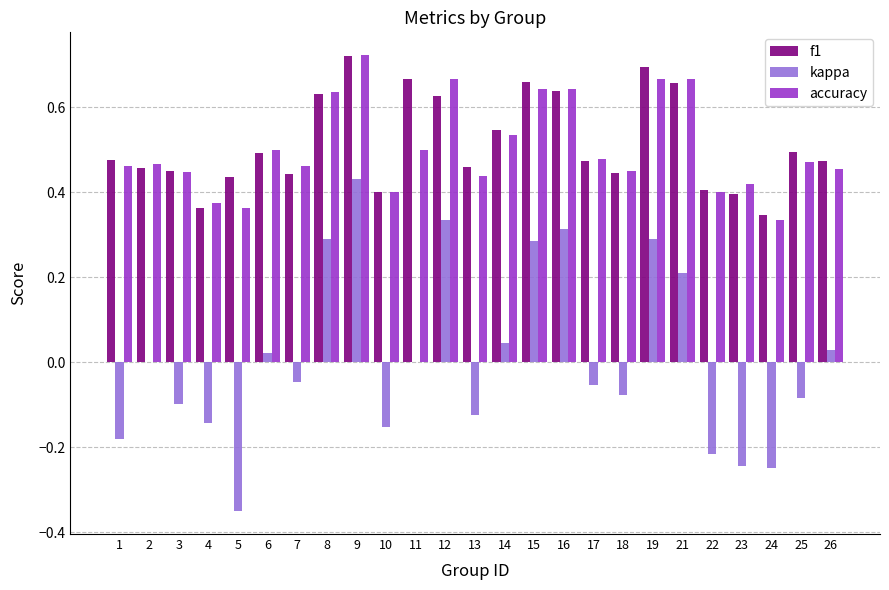

What is the sum of the f1 values at 7 and 19?

1.1